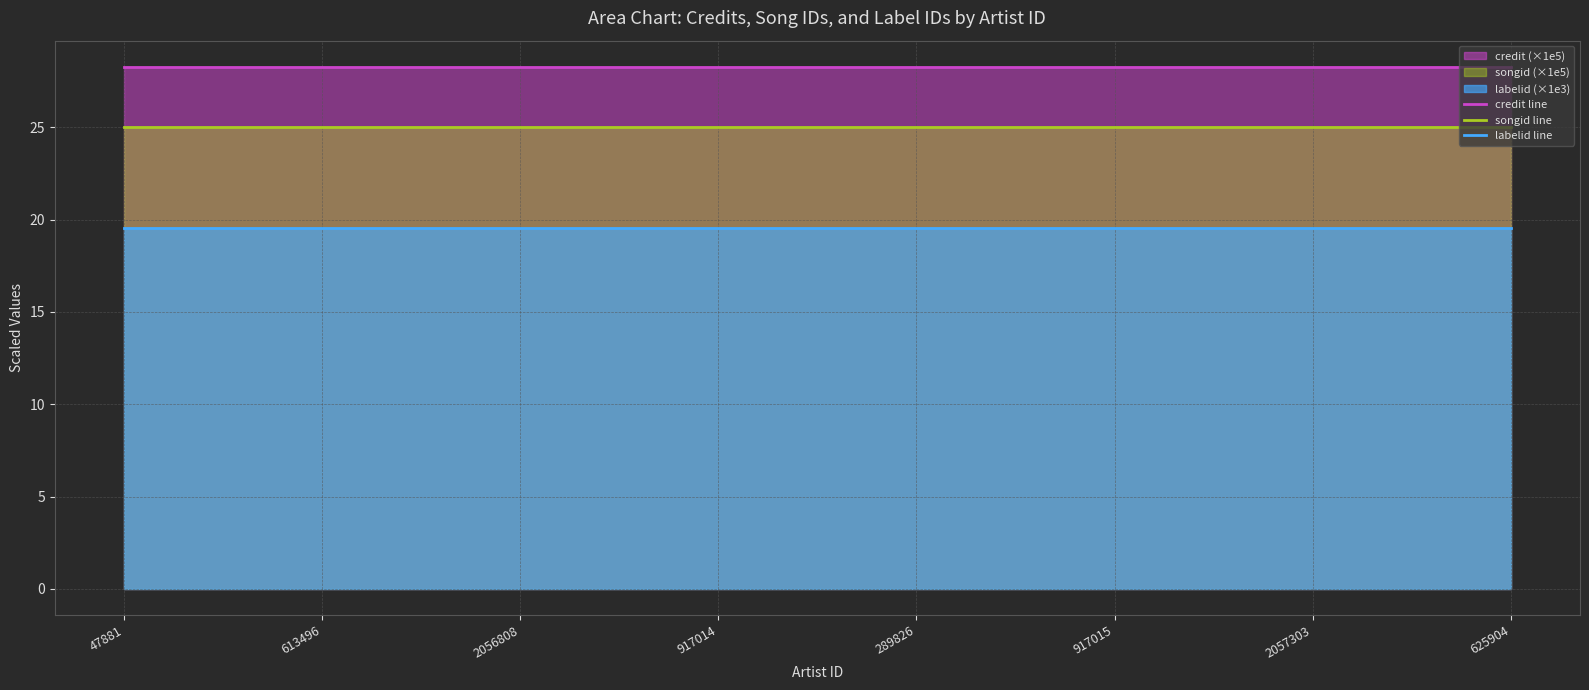

At which category does the chart reach its peak across all series?

47881